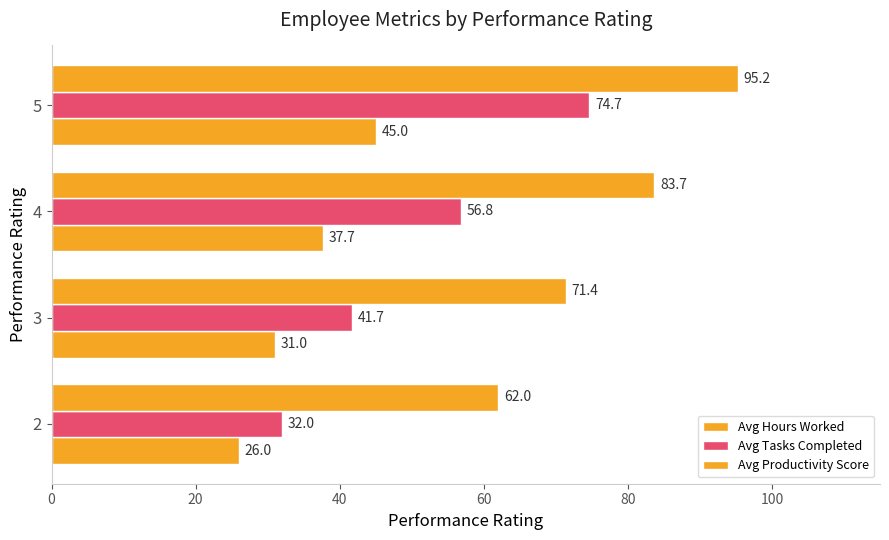

Which series has the largest range (max minus min)?

Avg Tasks Completed